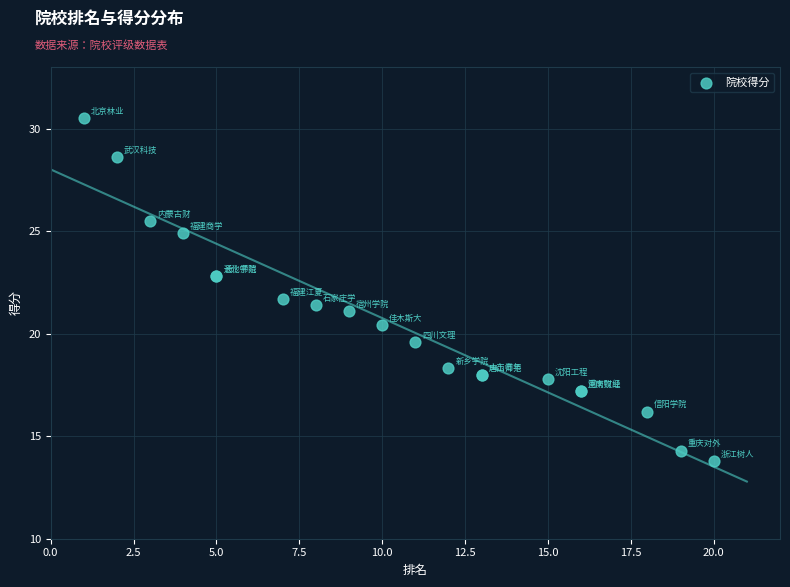

What Y value in the scatter plot is closest to 22?

21.7